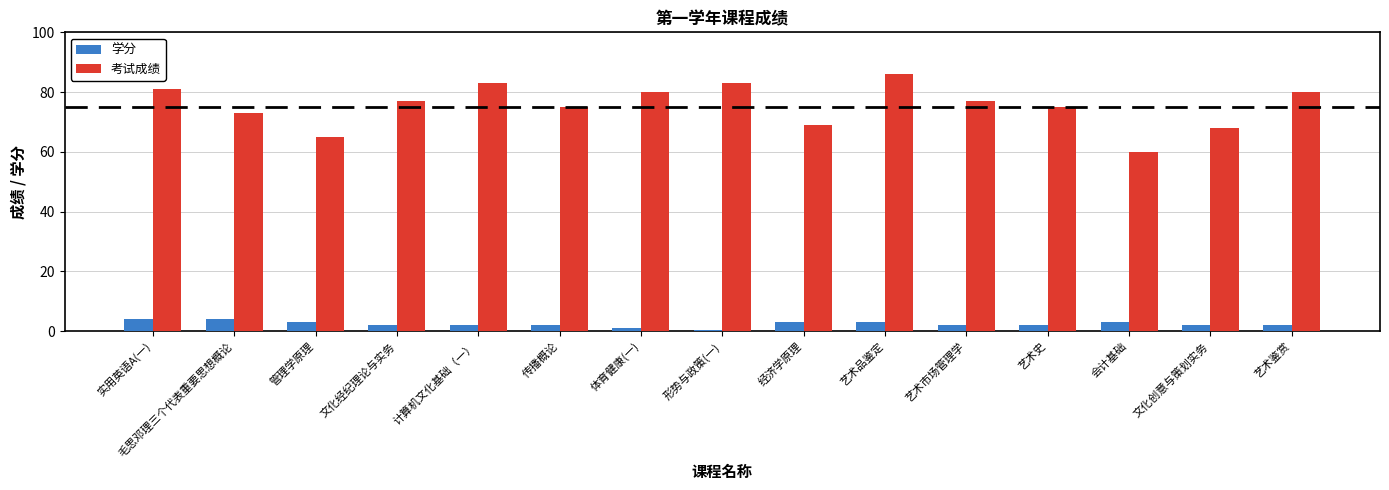

List the series in order of their peak value, lowest first.

学分, 考试成绩